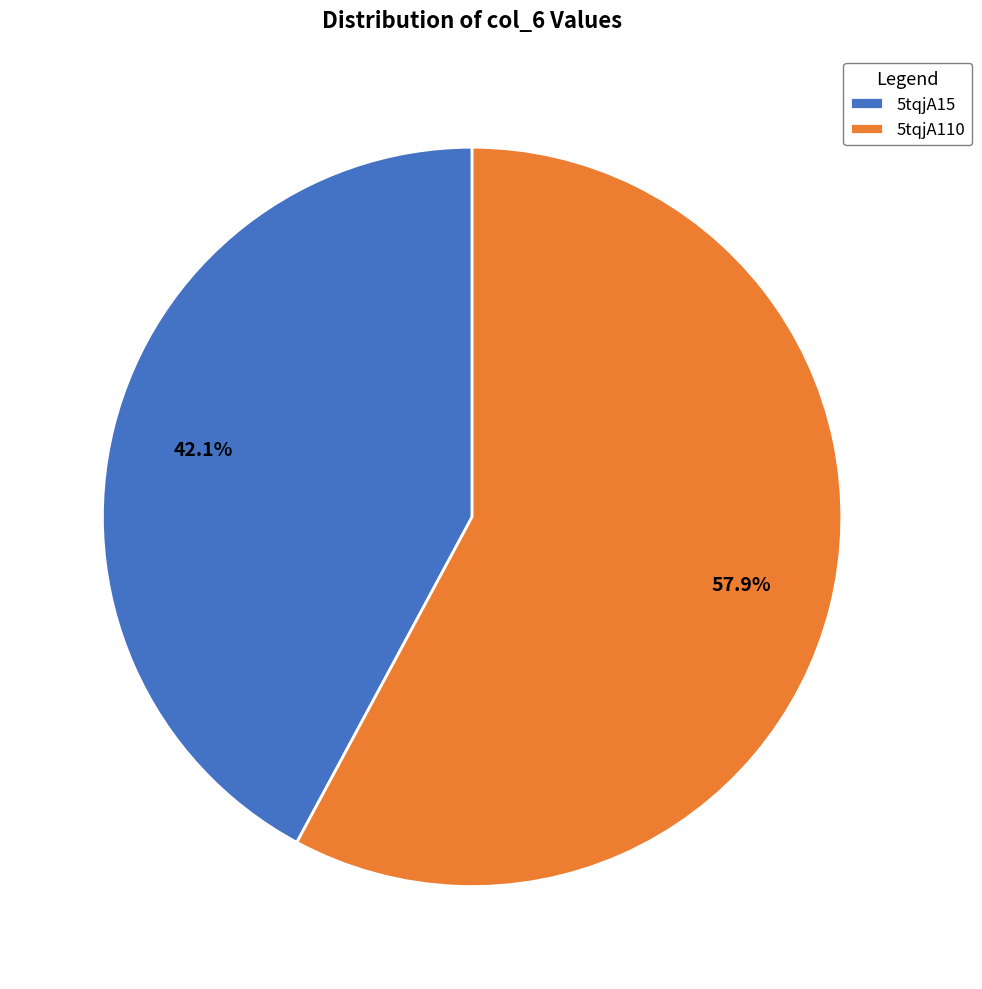

To the nearest percent, what is the combined percentage of 5tqjA15 and 5tqjA110?

100%